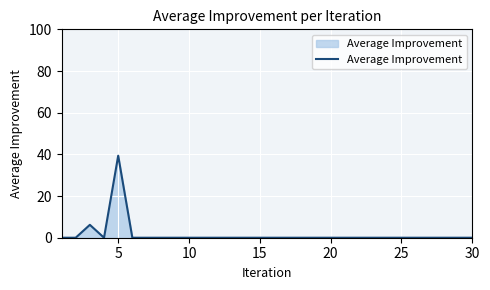

Reading left to right, list all the values displayed in this chart.

0.0	0.0	6.2	0.0	39.4	0.0	0.0	0.0	0.0	0.0	0.0	0.0	0.0	0.0	0.0	0.0	0.0	0.0	0.0	0.0	0.0	0.0	0.0	0.0	0.0	0.0	0.0	0.0	0.0	0.0